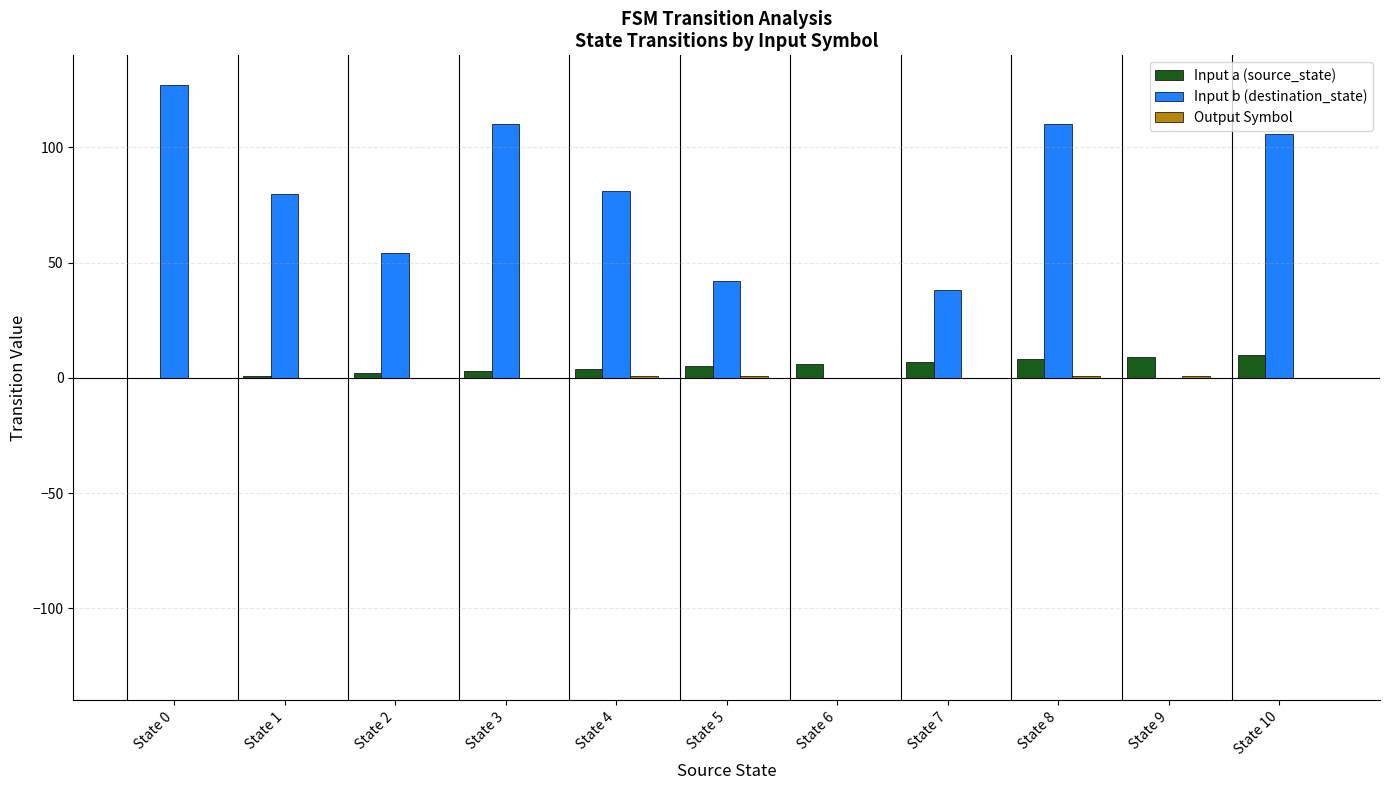

At which label is Input b (destination_state) closest to 63?

State 2